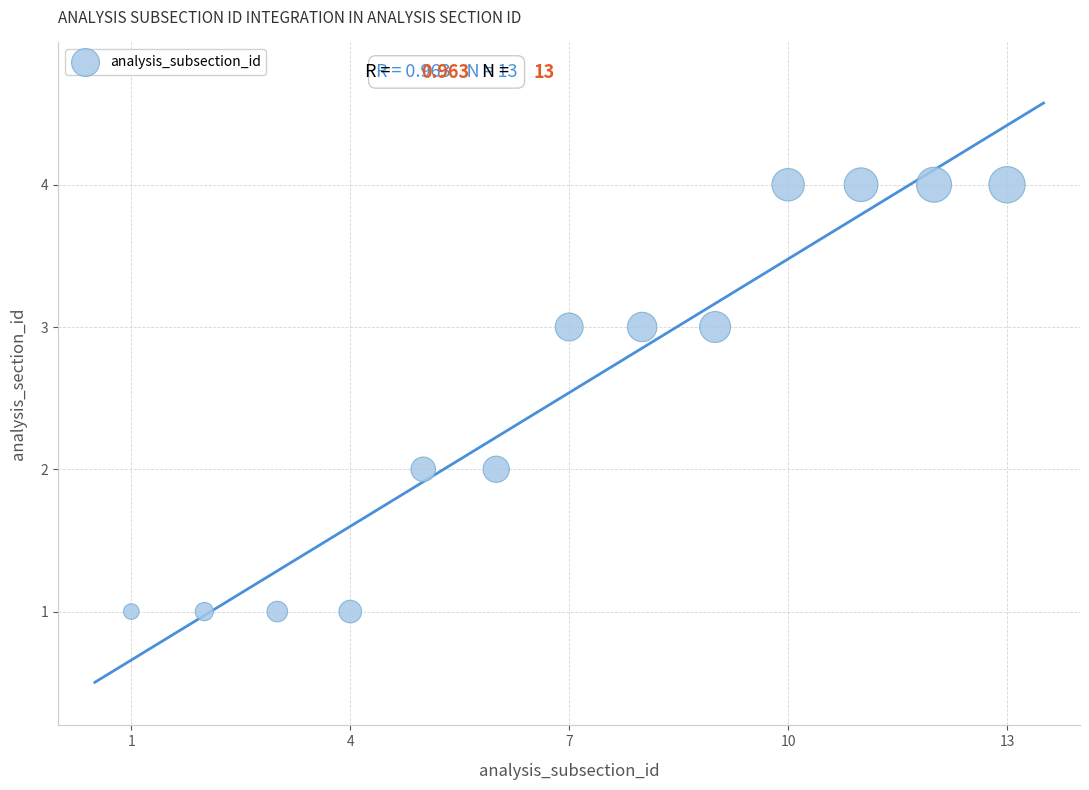

What is the range of X values (max minus min)?

12